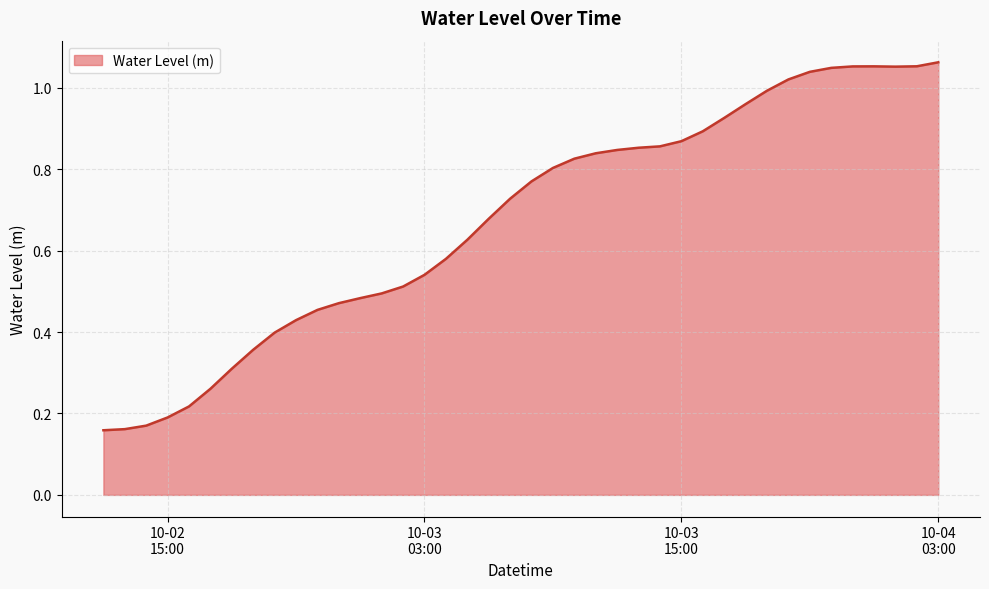

Which category has the highest value across all series?

10-04
03:00